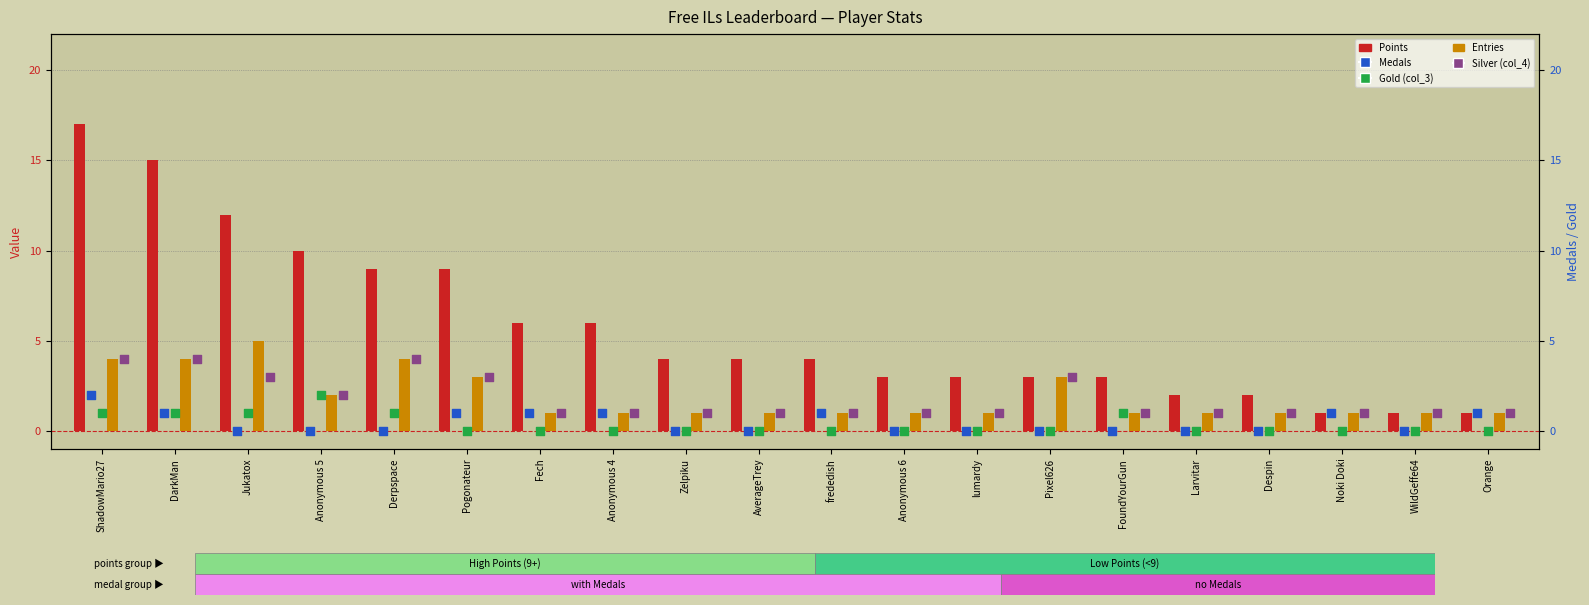

What are all the series names shown in the legend?

Points, Entries, Medals, Gold (col_3), Silver (col_4)